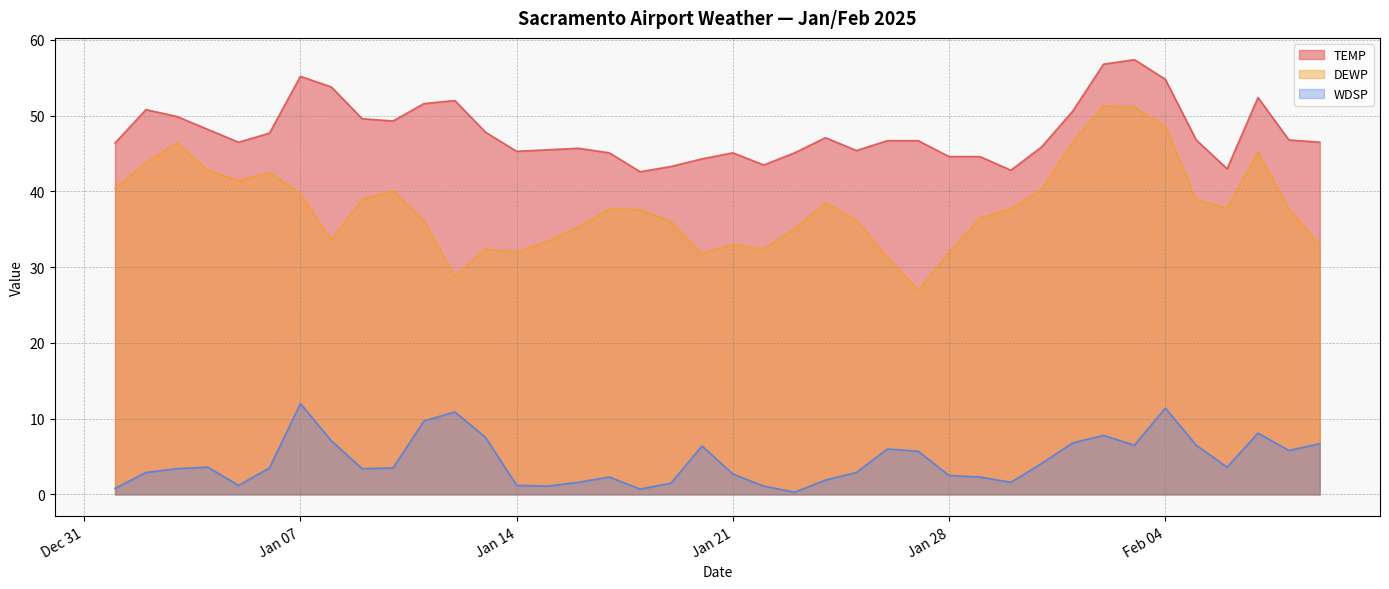

How many interior local peaks does the TEMP series have?

8